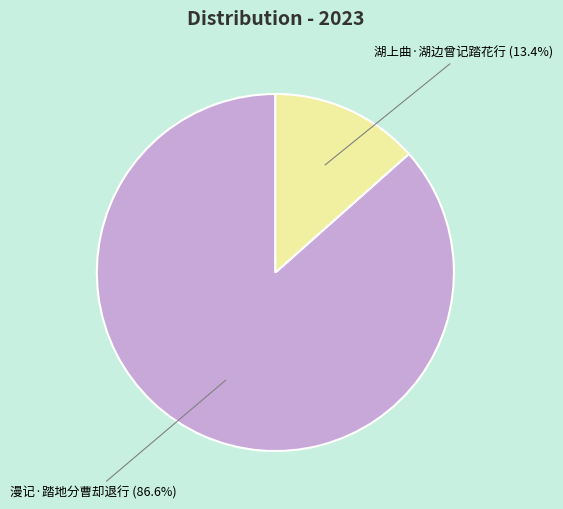

Which slice is the largest?

漫记·踏地分曹却退行